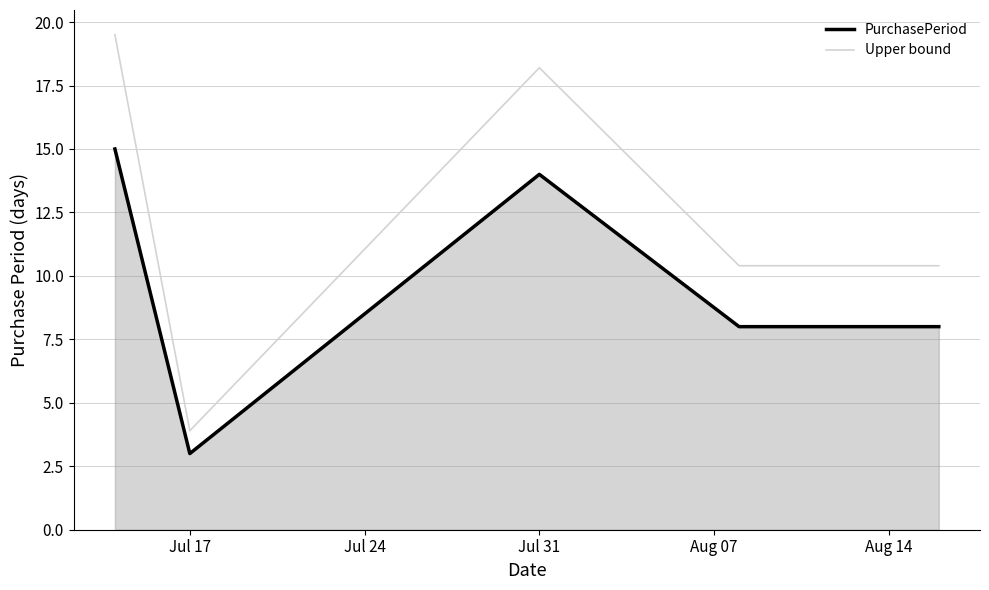

At which category does Upper bound reach its first local valley?

Jul 17